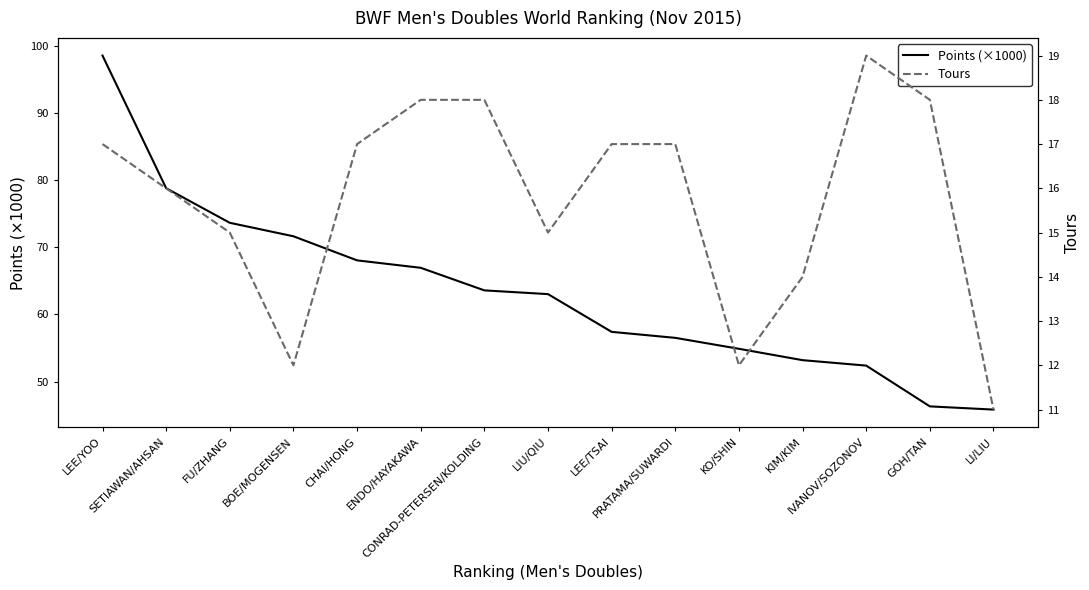

Does the chart display data point markers on the line(s)?

No